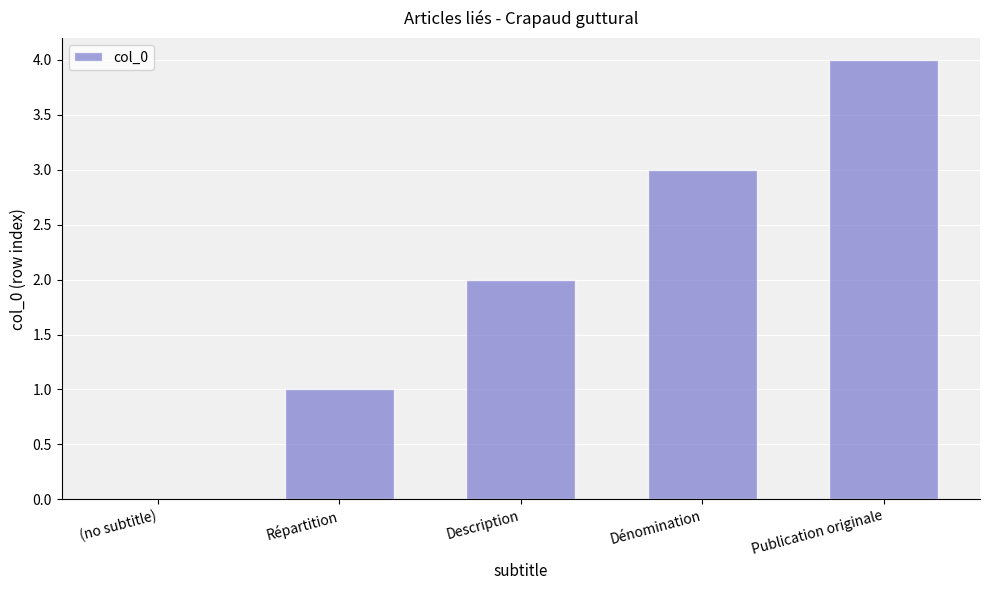

What is the sum of the values at Répartition and Description?

3